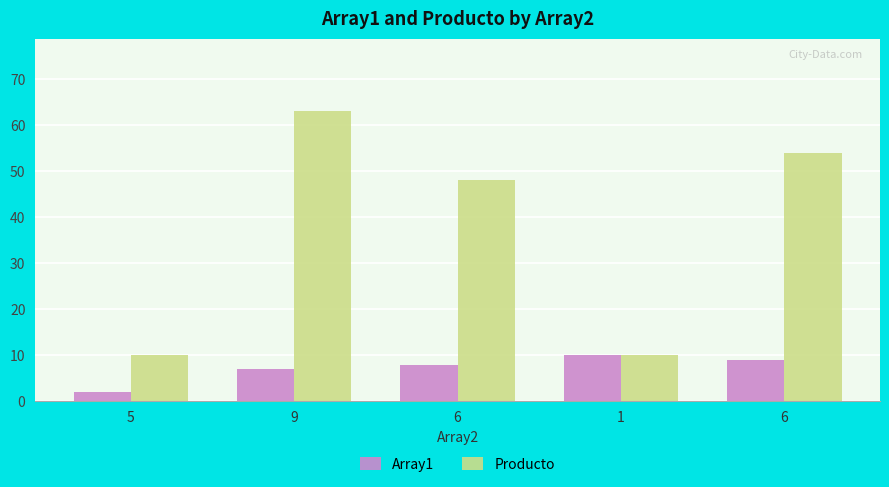

What is the average value of the Producto series?

37